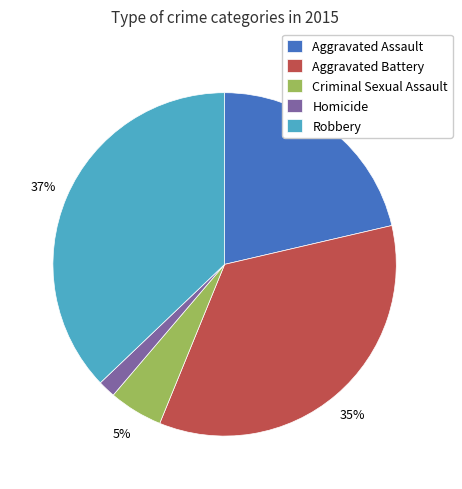

To the nearest percent, what is the combined percentage of Robbery and Criminal Sexual Assault?

42%